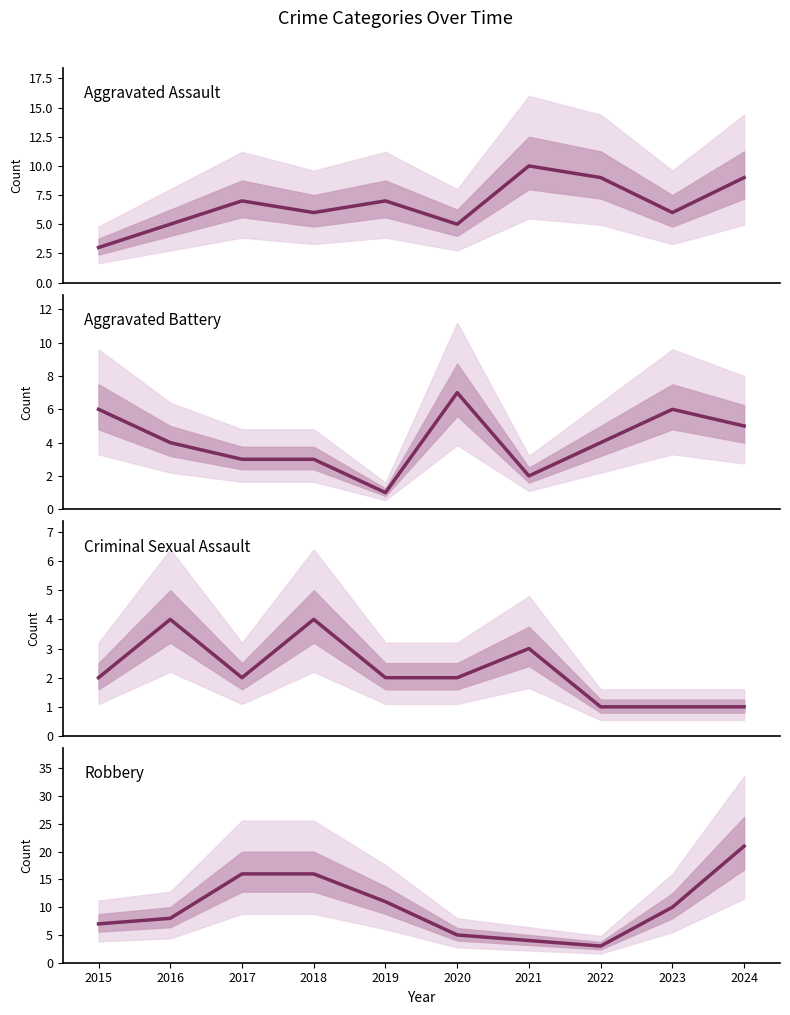

Is it true that Aggravated Assault equals 2 at 2024?

False